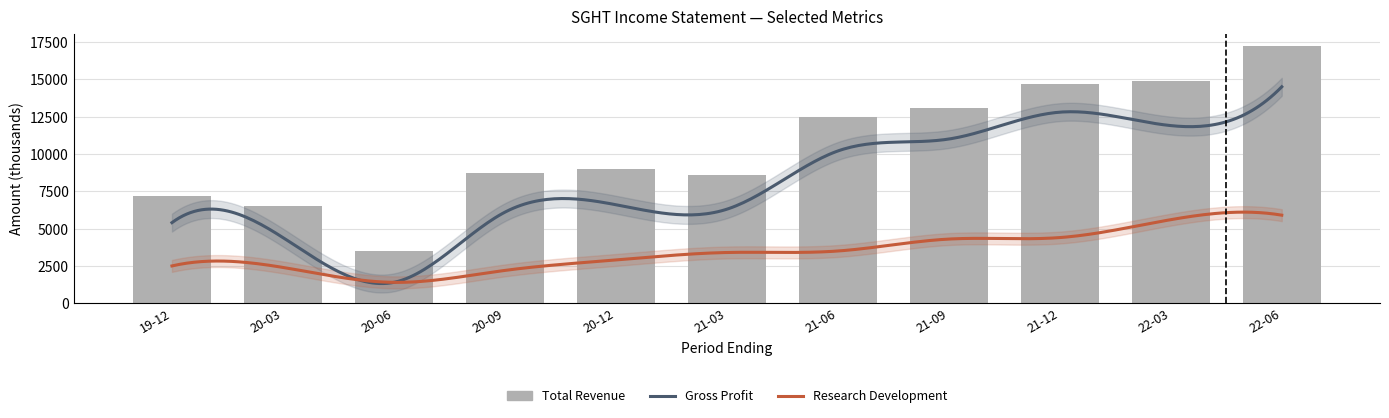

Reading left to right, extract all data points from this chart.

Total Revenue: 2019-12-31=7200	2020-03-31=6500	2020-06-30=3500	2020-09-30=8700	2020-12-31=9000	2021-03-31=8600	2021-06-30=12500	2021-09-30=13100	2021-12-31=14700	2022-03-31=14900	2022-06-30=17200
Gross Profit: 2019-12-31=5400	2020-03-31=4400	2020-06-30=1400	2020-09-30=6100	2020-12-31=6600	2021-03-31=6300	2021-06-30=10200	2021-09-30=11000	2021-12-31=12800	2022-03-31=11900	2022-06-30=14500
Research Development: 2019-12-31=2500	2020-03-31=2400	2020-06-30=1400	2020-09-30=2200	2020-12-31=2900	2021-03-31=3400	2021-06-30=3500	2021-09-30=4300	2021-12-31=4400	2022-03-31=5600	2022-06-30=5900